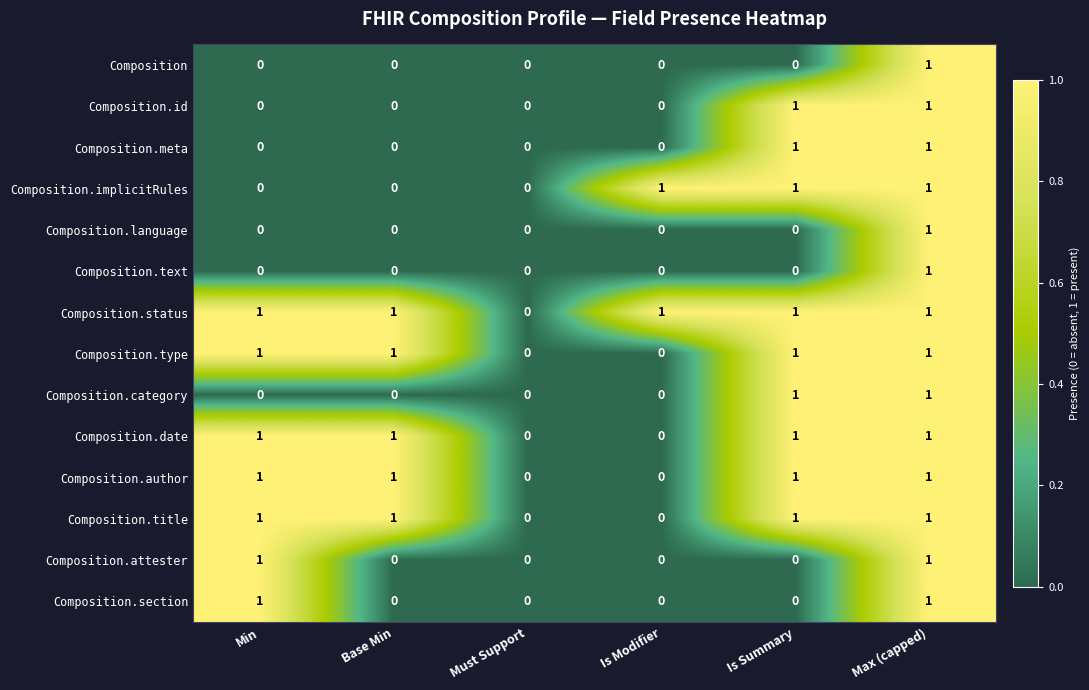

Is it true that Composition.attester equals 1 at Min?

True